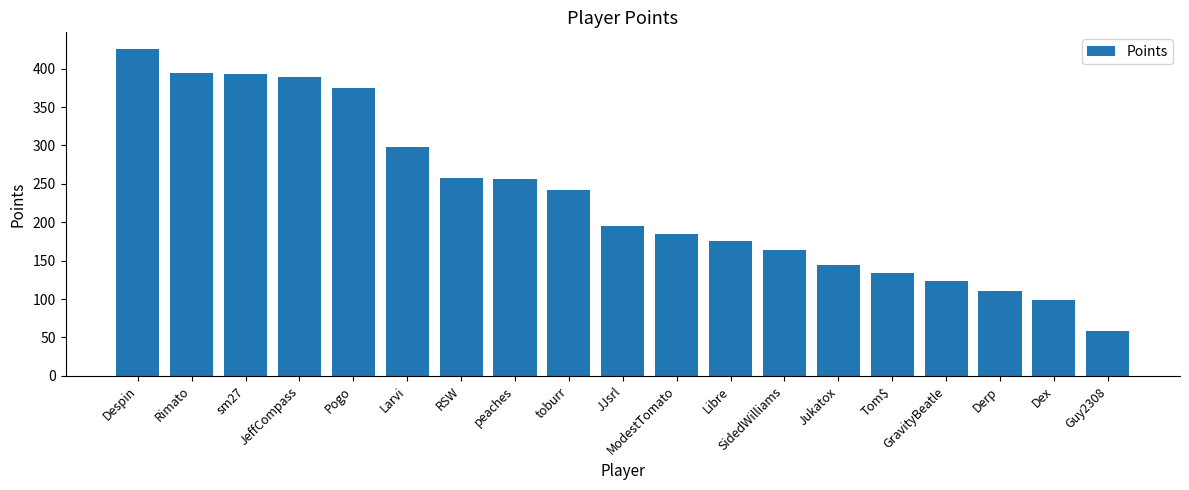

What position from the left is Larvi?

6